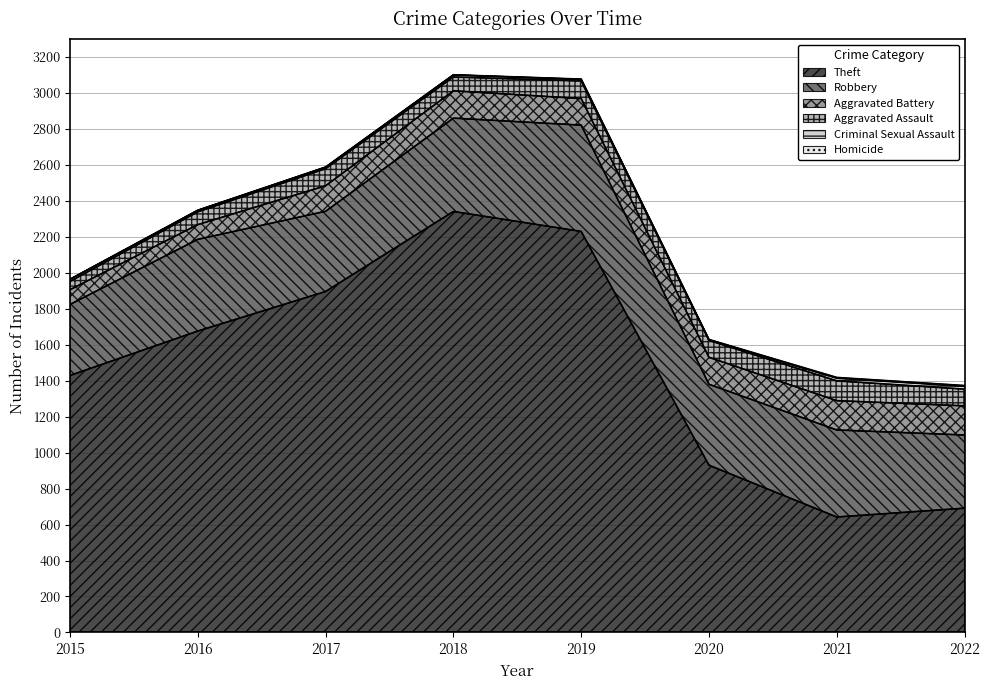

Reading left to right, extract all data points from this chart.

Theft: 2015=1429	2016=1676	2017=1896	2018=2341	2019=2230	2020=930	2021=642	2022=691
Robbery: 2015=395	2016=510	2017=446	2018=519	2019=591	2020=450	2021=484	2022=407
Aggravated Battery: 2015=82	2016=82	2017=142	2018=152	2019=148	2020=150	2021=163	2022=162
Aggravated Assault: 2015=46	2016=71	2017=95	2018=77	2019=98	2020=94	2021=110	2022=93
Criminal Sexual Assault: 2015=12	2016=8	2017=8	2018=11	2019=8	2020=3	2021=15	2022=16
Homicide: 2015=0	2016=1	2017=1	2018=1	2019=2	2020=2	2021=4	2022=4